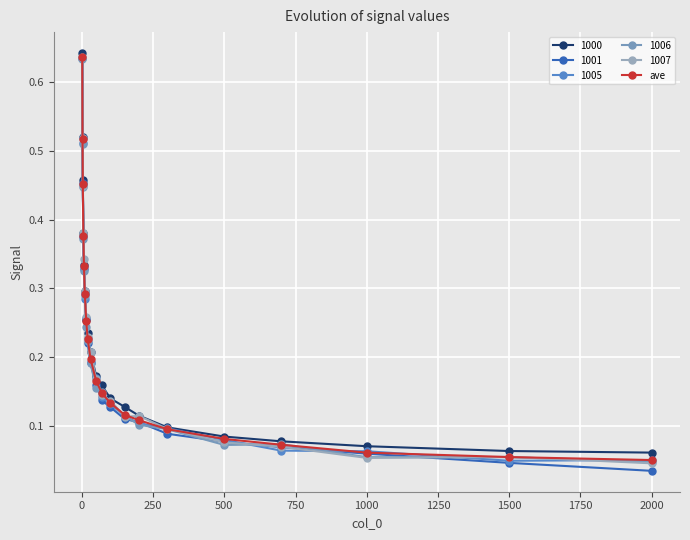

How many data points does each series have?

20